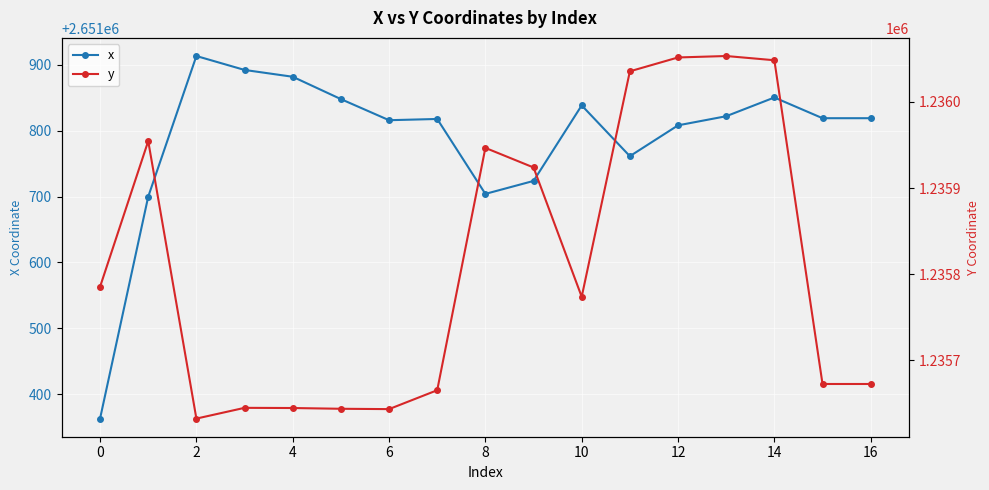

Read the y value at 4.

1235644.5